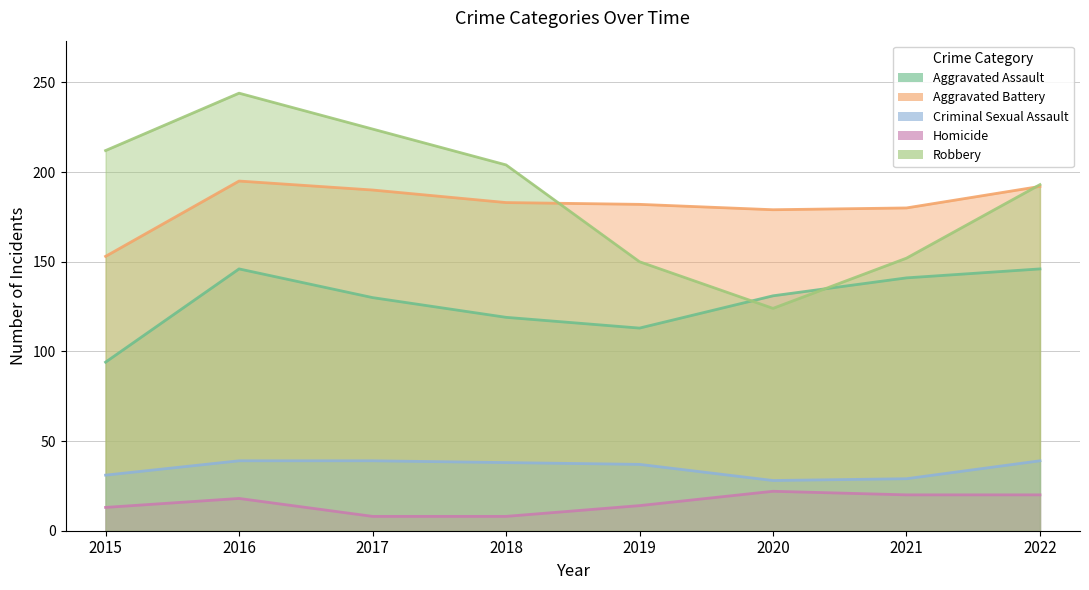

Reading right to left, transcribe all the data shown in this chart.

Aggravated Assault: 2022=146	2021=141	2020=131	2019=113	2018=119	2017=130	2016=146	2015=94
Aggravated Battery: 2022=192	2021=180	2020=179	2019=182	2018=183	2017=190	2016=195	2015=153
Criminal Sexual Assault: 2022=39	2021=29	2020=28	2019=37	2018=38	2017=39	2016=39	2015=31
Homicide: 2022=20	2021=20	2020=22	2019=14	2018=8	2017=8	2016=18	2015=13
Robbery: 2022=193	2021=152	2020=124	2019=150	2018=204	2017=224	2016=244	2015=212